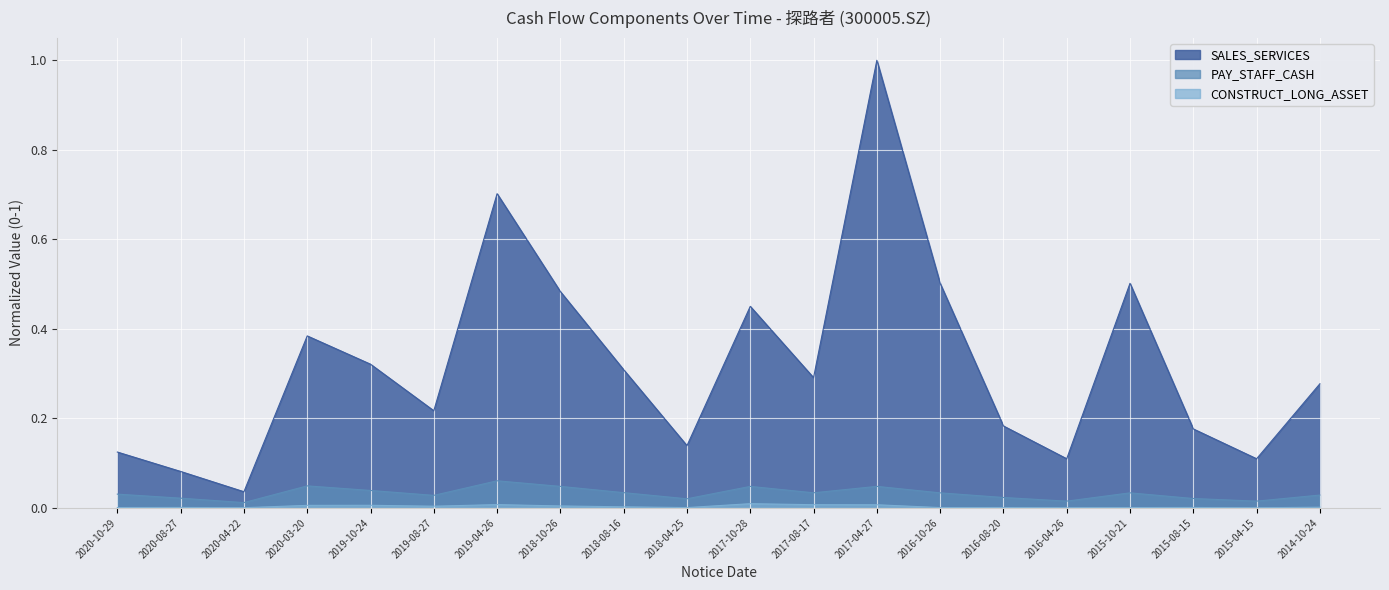

At which category does SALES_SERVICES reach its first local valley?

2020-04-22